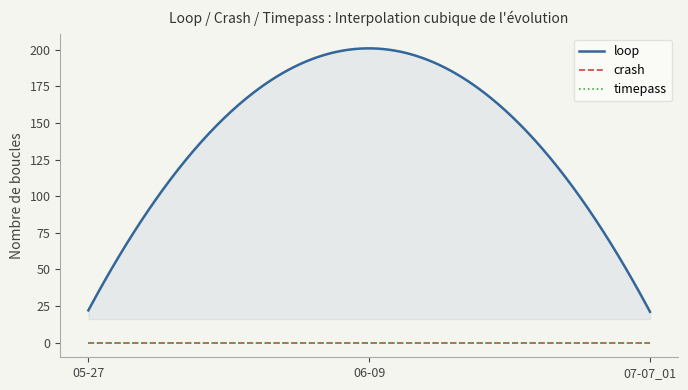

Where is loop nearest to the value 111?

05-27